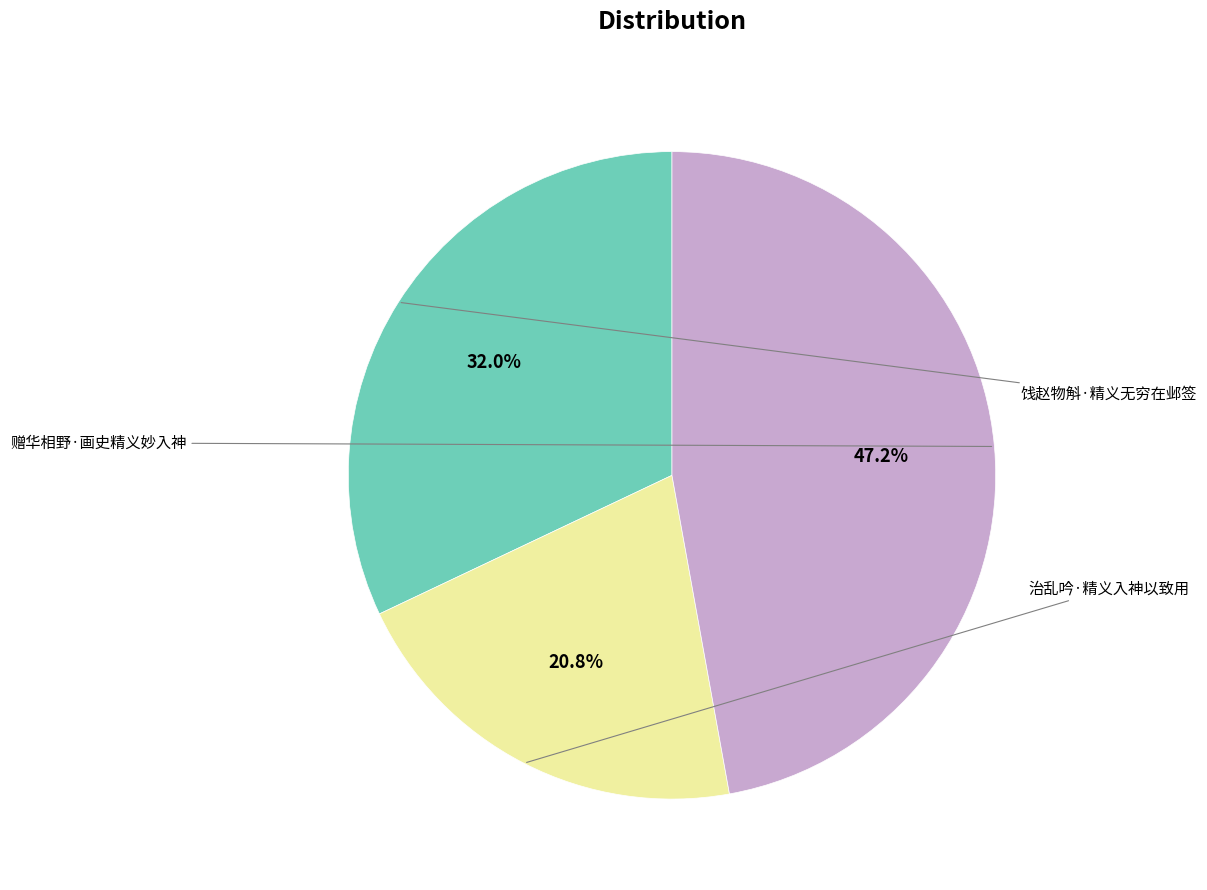

Is there any slice that represents more than half of the pie?

No